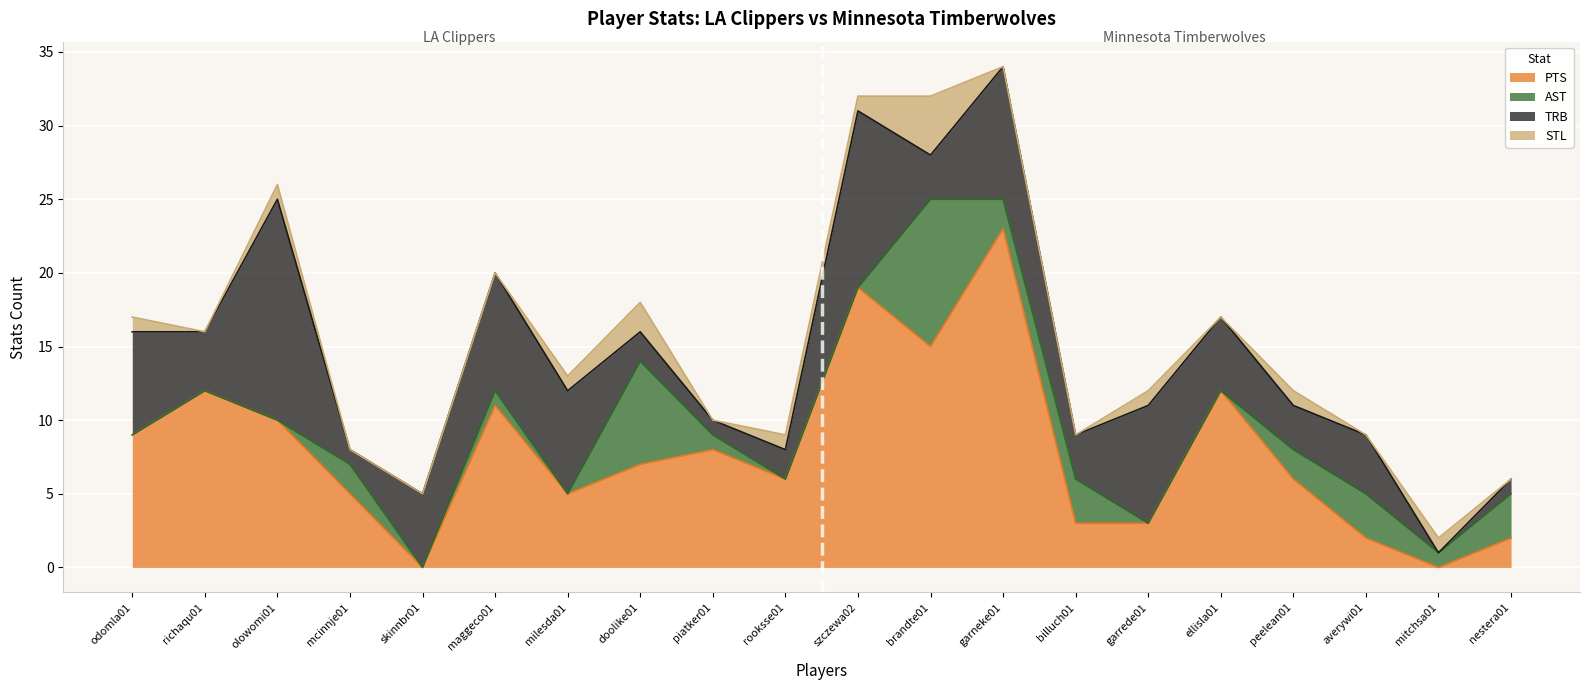

At which category does AST reach its first local valley?

skinnbr01